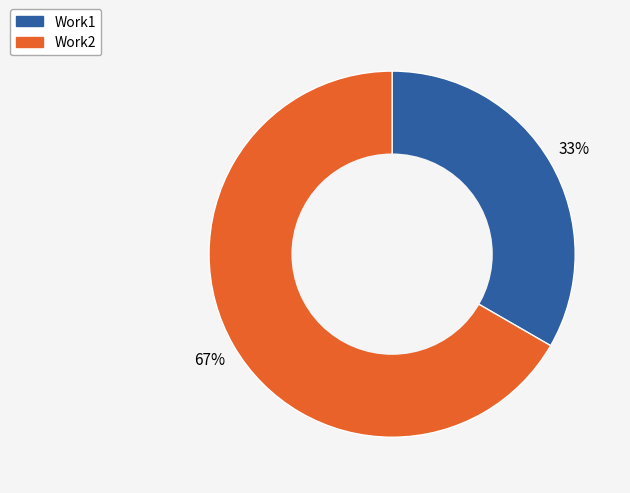

Count the number of slices in the pie.

2